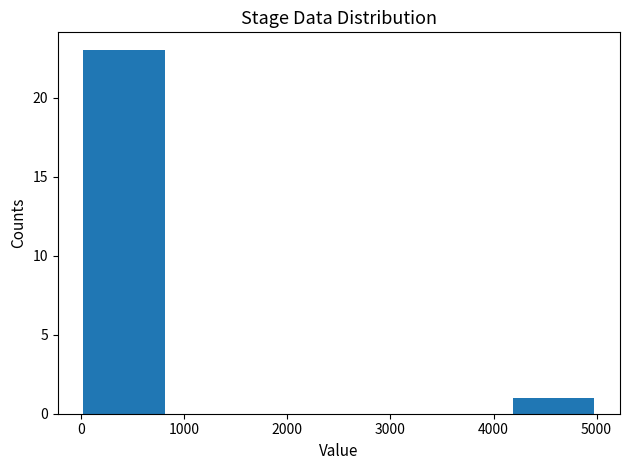

Reading left to right, transcribe this chart: for each bar, give the range it covers on the x-axis and its height. Neither the bar edges nor the heights are printed on the chart, so give them approximately, as read against the axes.

0 to 800: 23
800 to 1700: 0
1700 to 2500: 0
2500 to 3300: 0
3300 to 4200: 0
4200 to 5000: 1